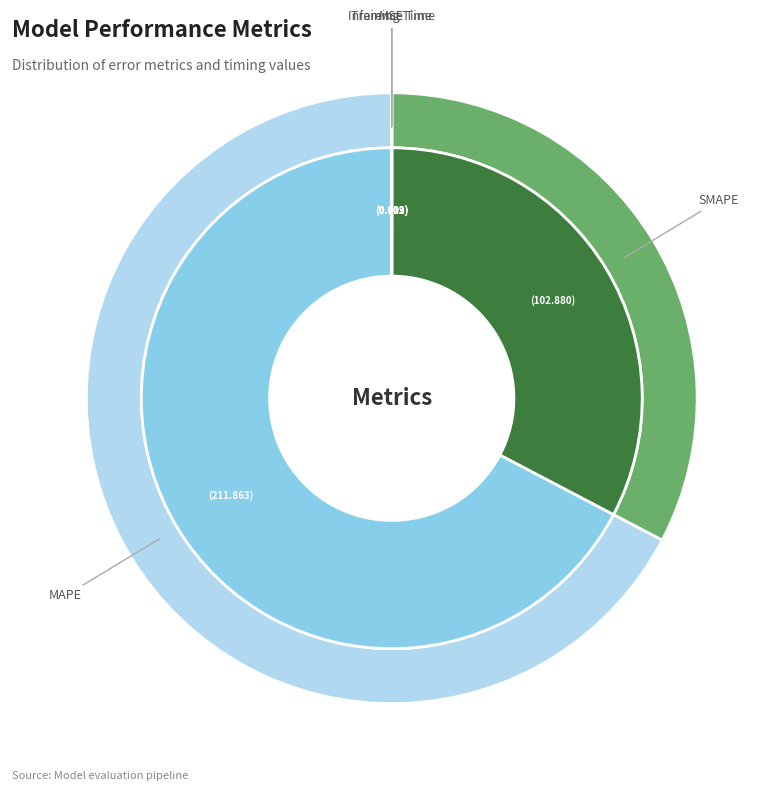

Combined, do SMAPE and MAPE account for over 50%?

Yes